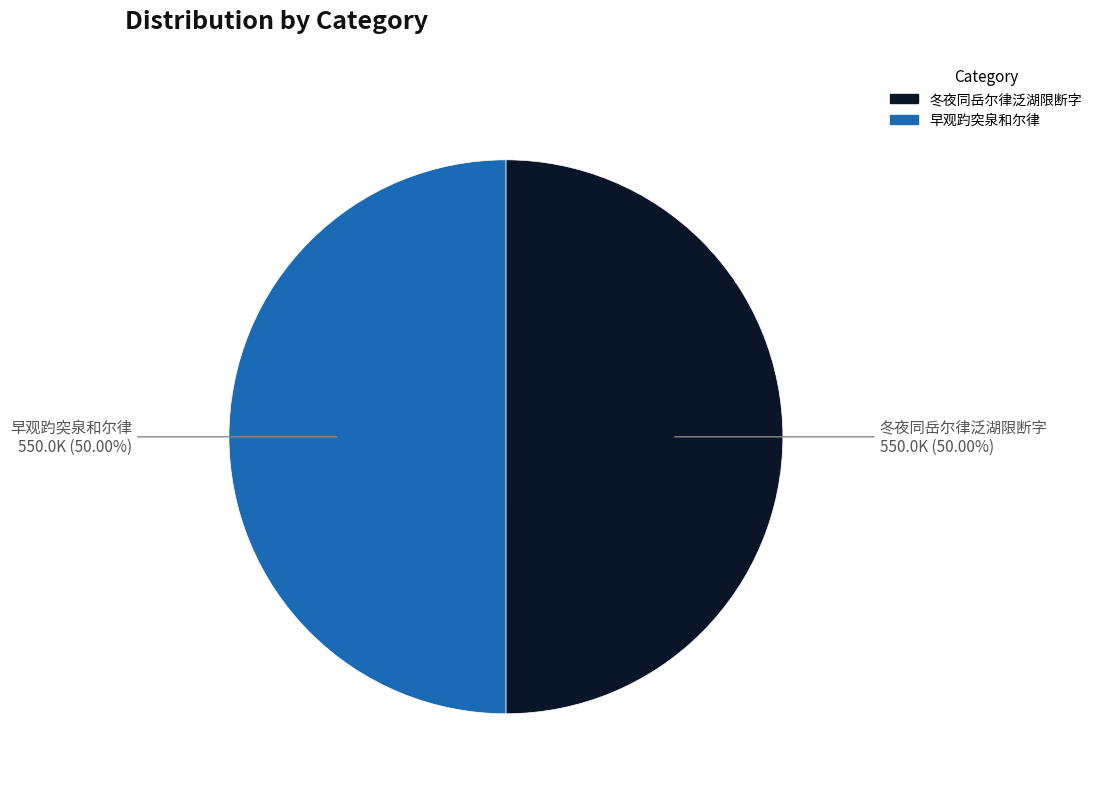

True or false: 早观趵突泉和尔律 accounts for 50% of the total.

True